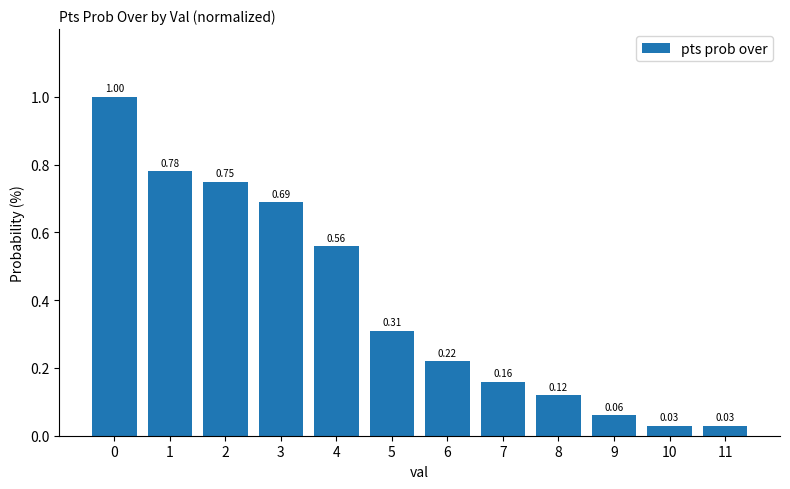

What is the change in value from 2 to 3?

-0.1